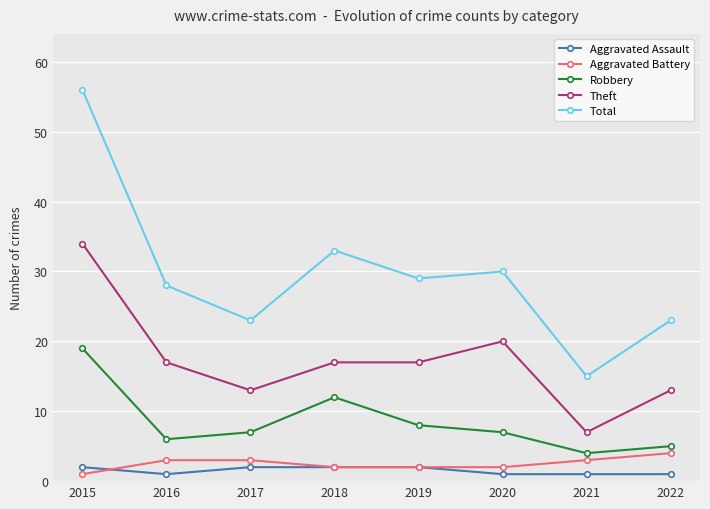

Count the number of categories in the chart.

8